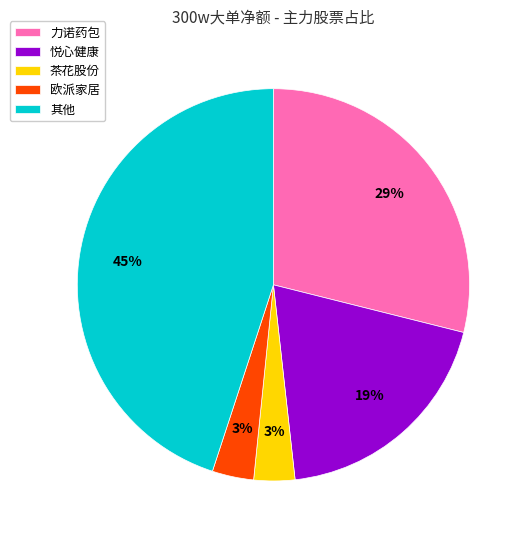

What is the largest slice in the pie chart?

其他